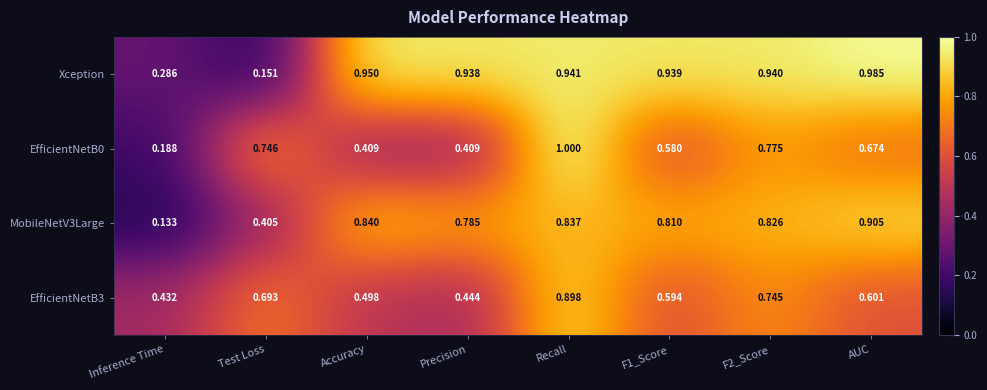

At which category does the chart reach its minimum across all series?

Inference Time